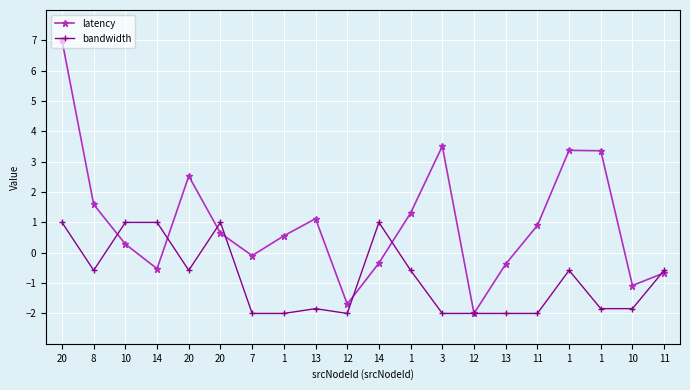

How many negative values does the latency series have?

8